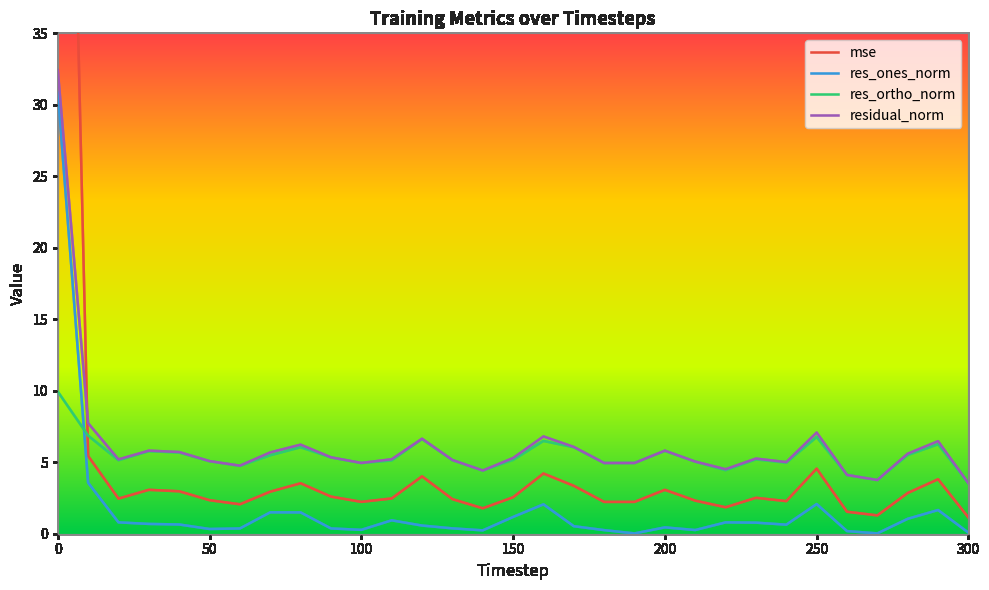

True or false: mse and res_ortho_norm cross at least once.

True